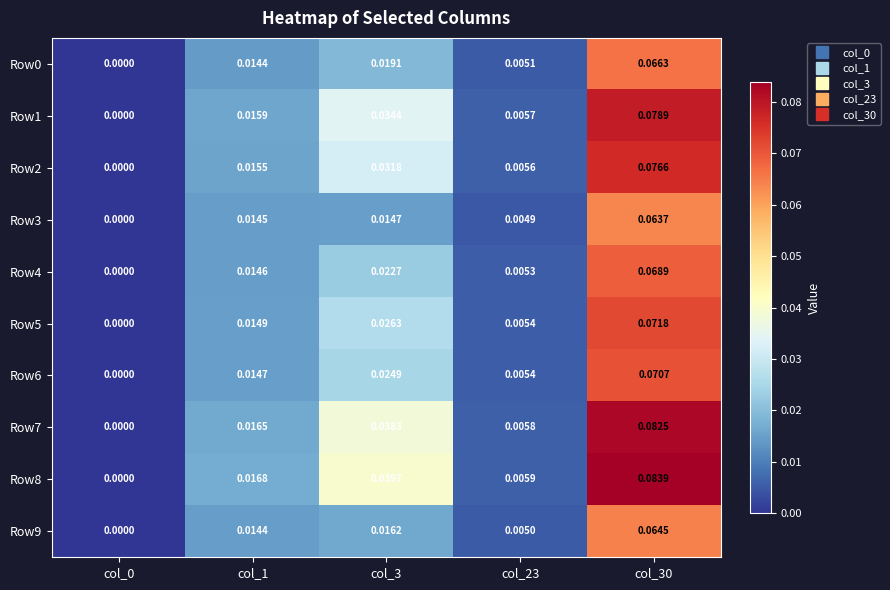

Which series has the widest spread of values?

Row8